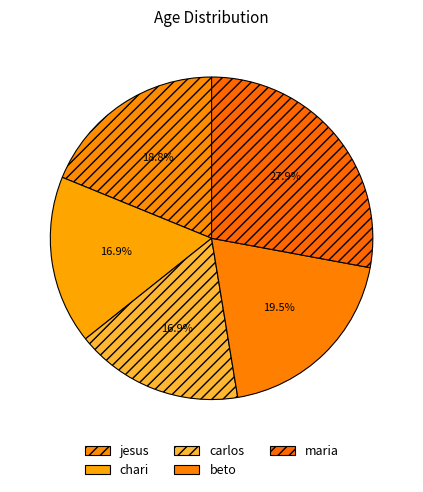

What is the change in value from jesus to beto?

+1